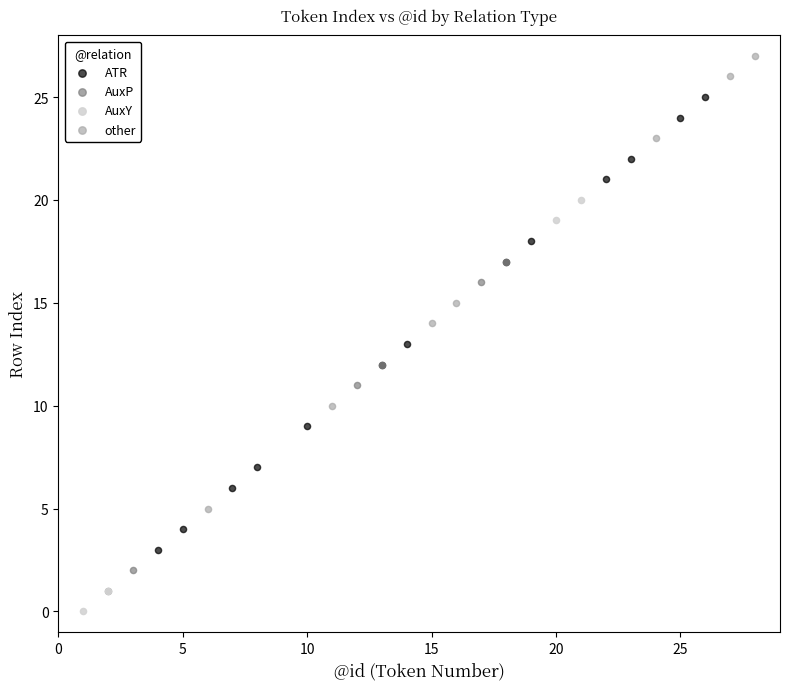

Which series contains the highest Y value?

other